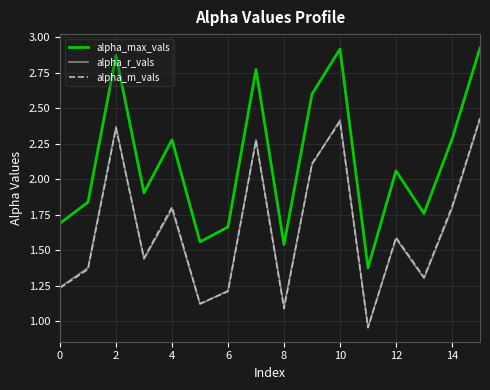

Which series has the largest total across all categories?

alpha_max_vals